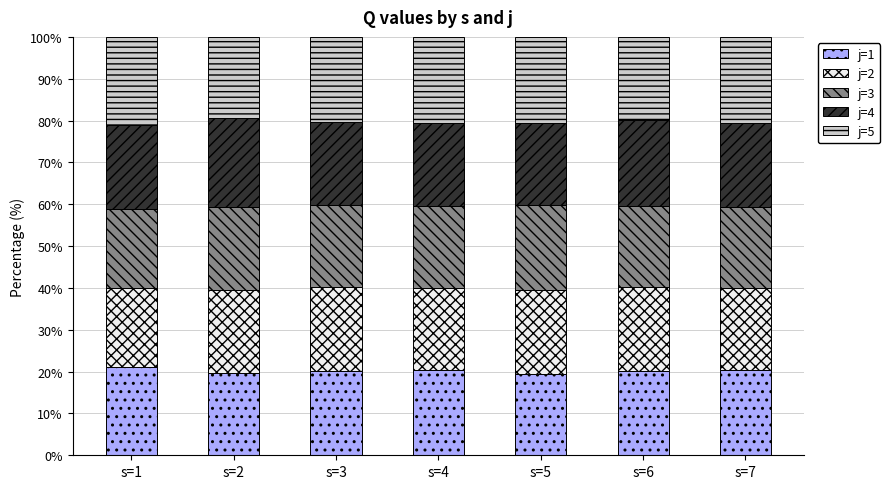

The j=1 series shows 20.2 at s=6. True or false?

True